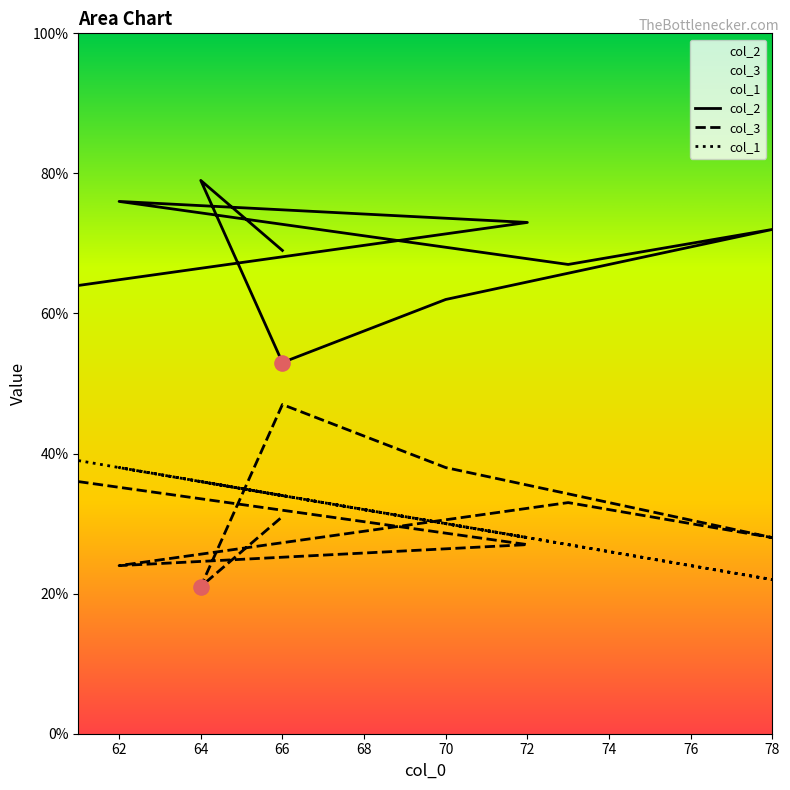

What are all the series names shown in the legend?

col_2, col_3, col_1